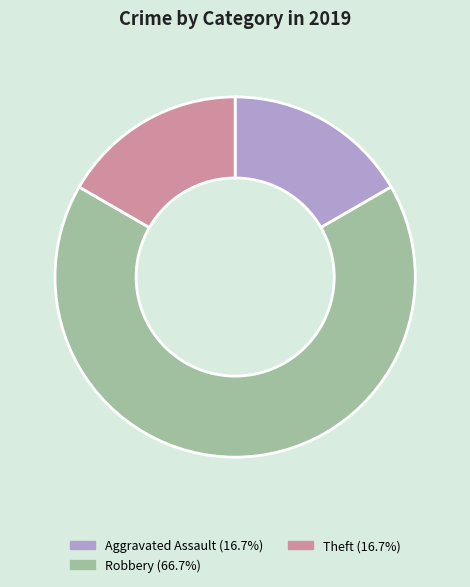

What is the ratio of the value at Theft (16.7%) to the value at Aggravated Assault (16.7%)?

1.0